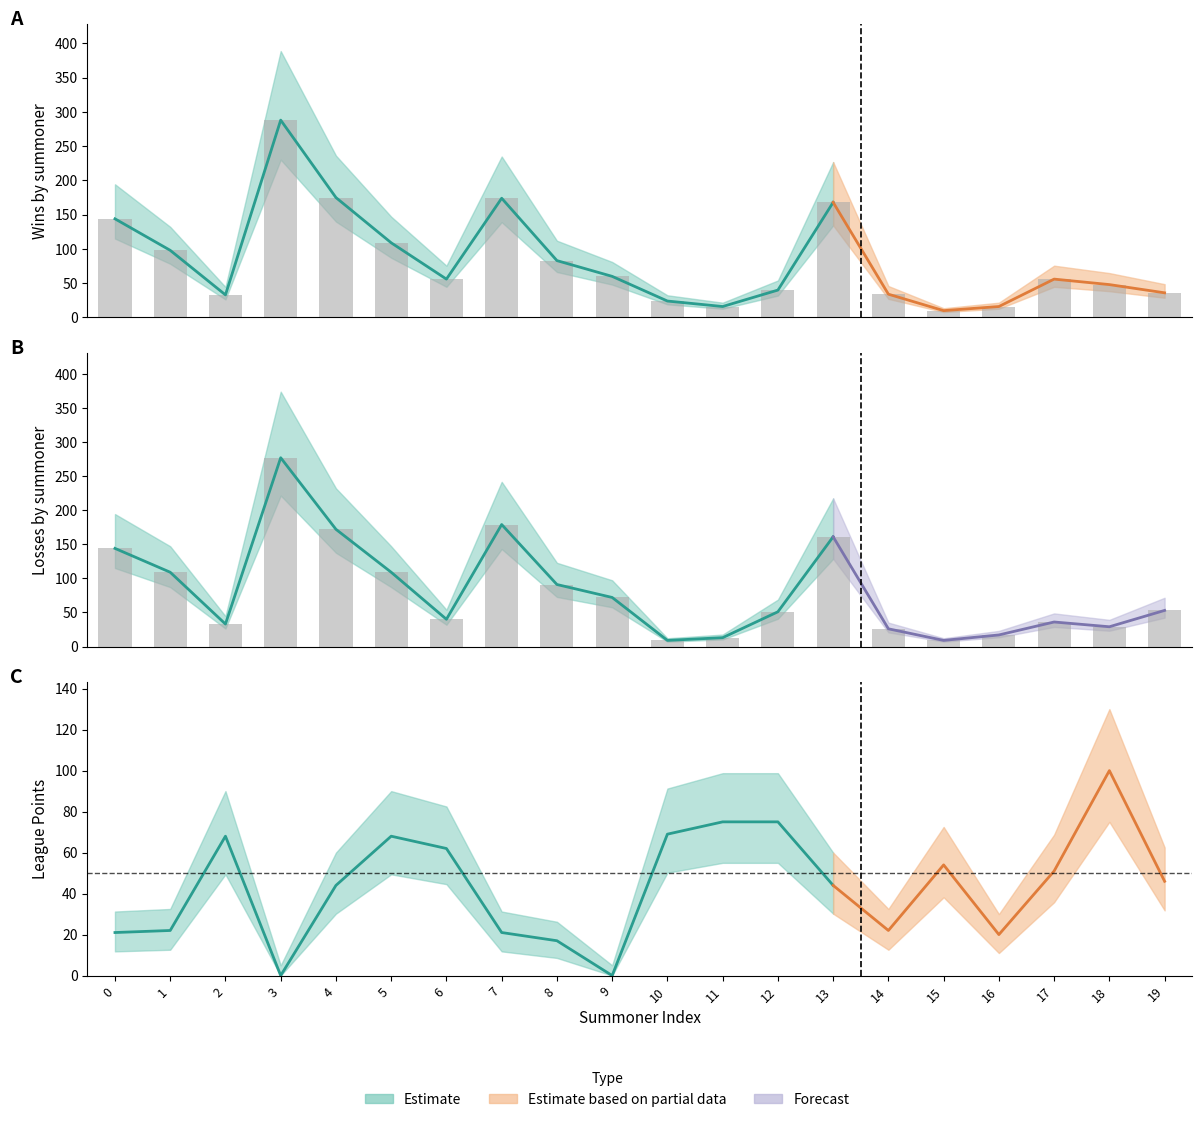

Is it true that wins equals 190 at 5?

False